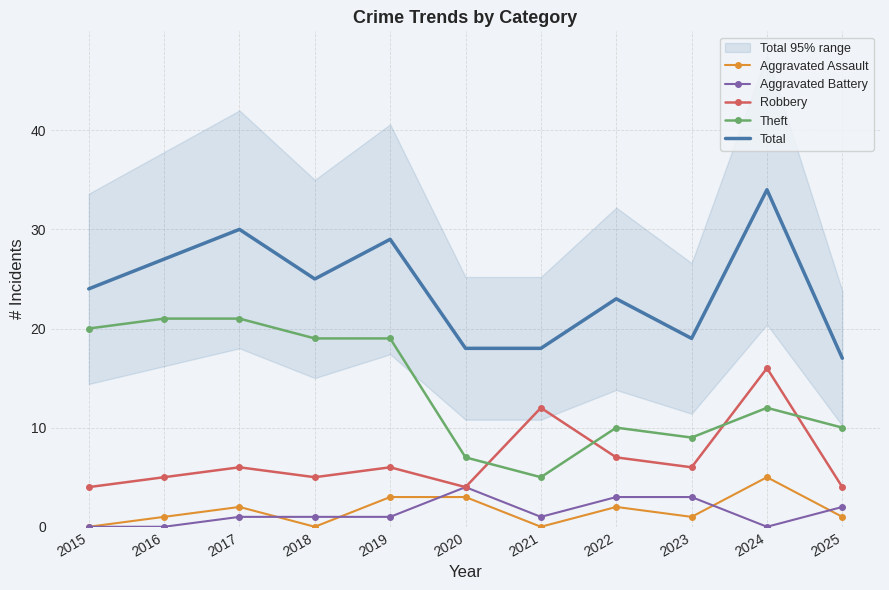

At which category is the sum across all series the highest?

2024